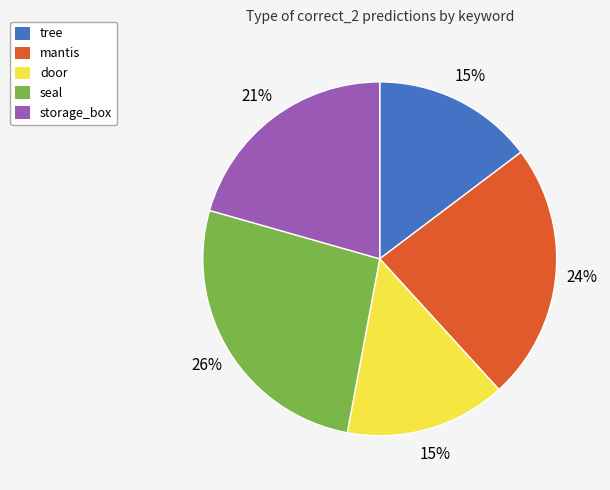

Between mantis and storage_box, which is larger?

mantis